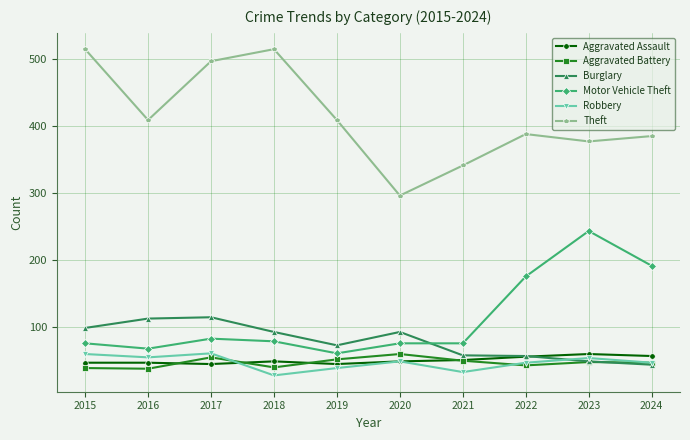

In Theft, how many points are higher than both neighbors (excluding endpoints)?

2